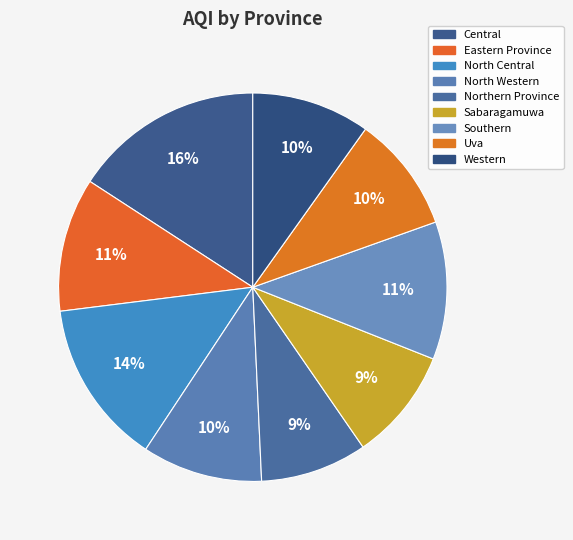

To the nearest percent, what is the average slice percentage?

11%